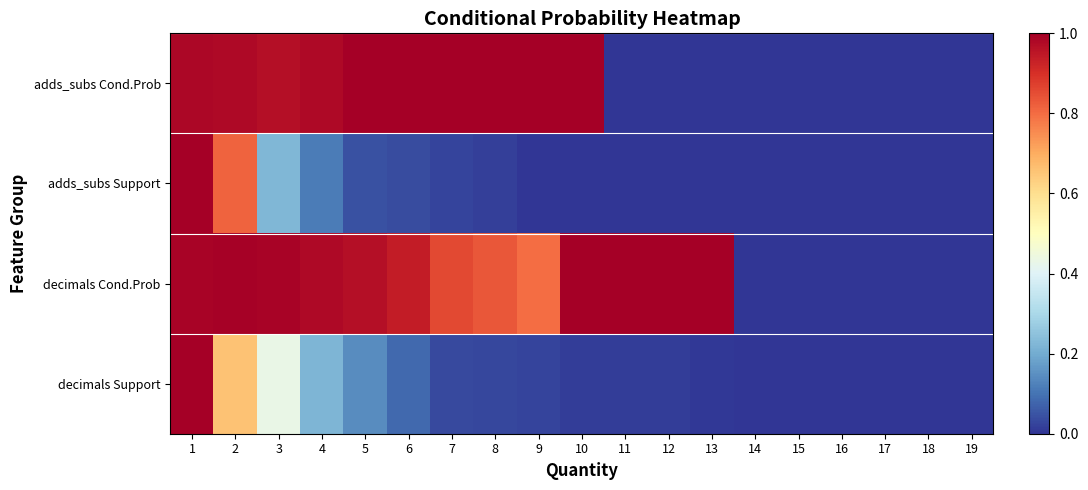

Which series changed the most between 5 and 11?

adds_subs Cond.Prob